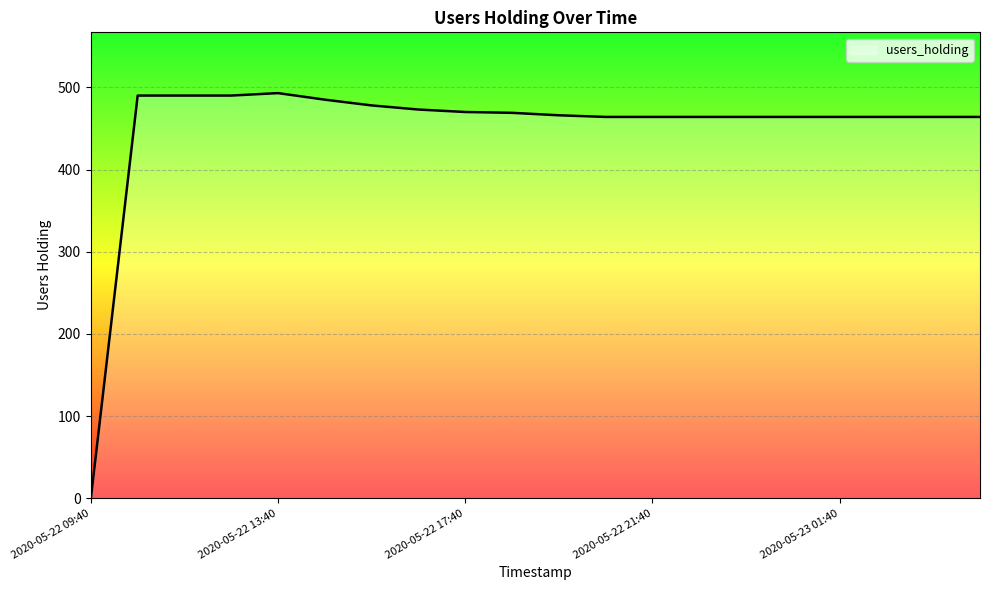

Does the chart have visible grid lines?

Yes